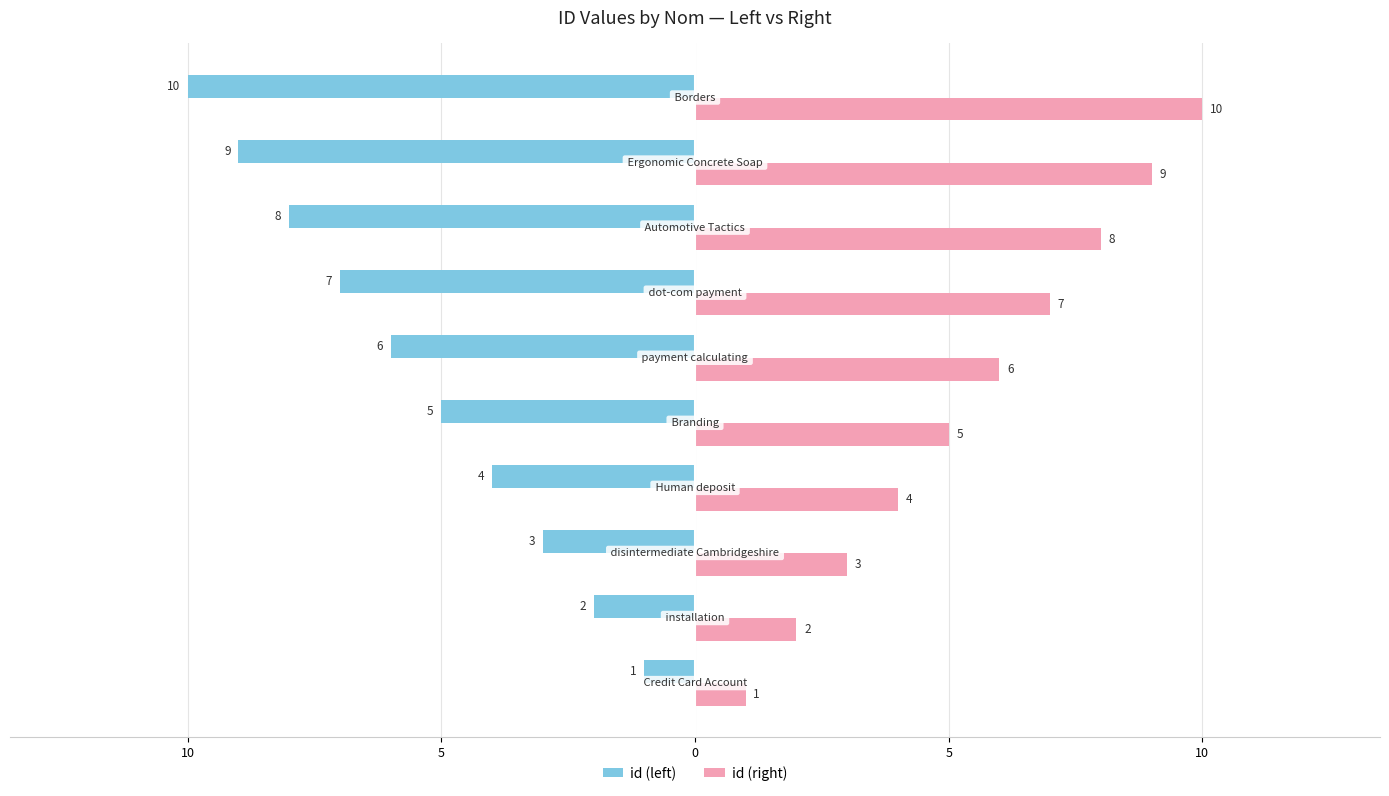

What are all the series names shown in the legend?

id (left), id (right)